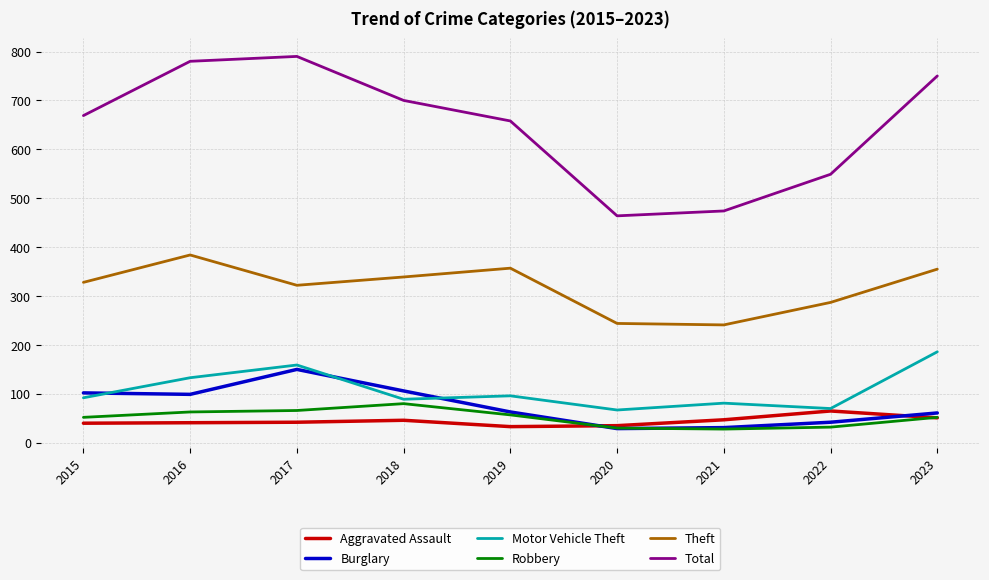

What is the difference between the maximum and minimum values in the Aggravated Assault series?

32